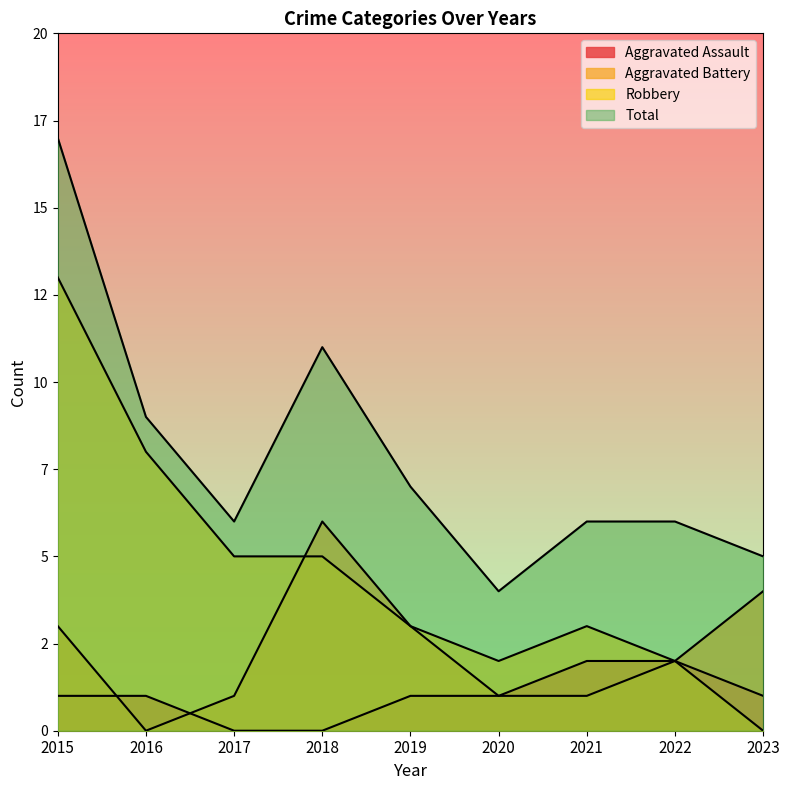

Reading right to left, transcribe all the data shown in this chart.

Aggravated Assault: 2023=1	2022=2	2021=2	2020=1	2019=1	2018=0	2017=0	2016=1	2015=1
Aggravated Battery: 2023=4	2022=2	2021=1	2020=1	2019=3	2018=6	2017=1	2016=0	2015=3
Robbery: 2023=0	2022=2	2021=3	2020=2	2019=3	2018=5	2017=5	2016=8	2015=13
Total: 2023=5	2022=6	2021=6	2020=4	2019=7	2018=11	2017=6	2016=9	2015=17